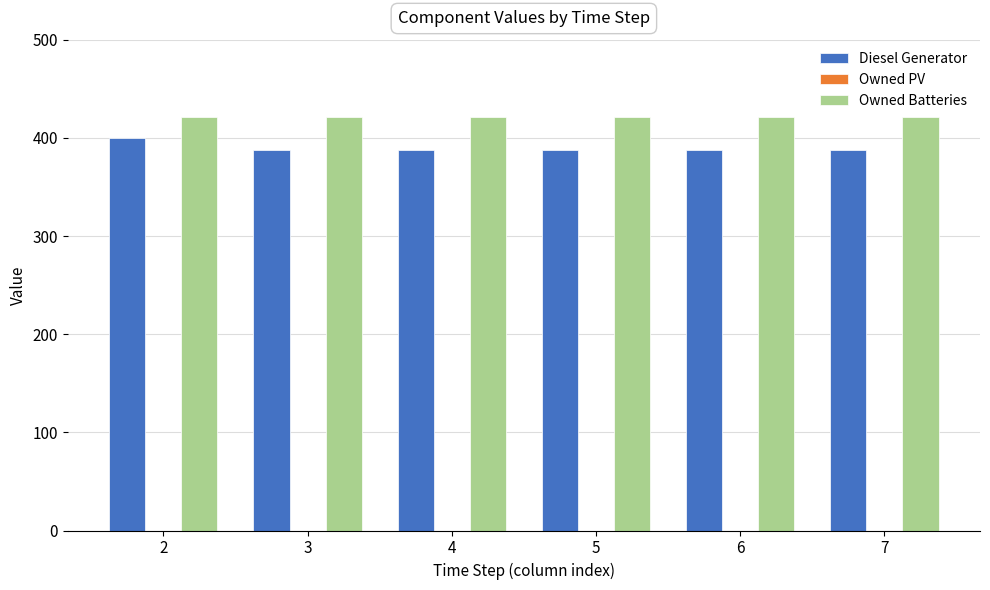

What is the spread (max minus min) of values at 4?

33